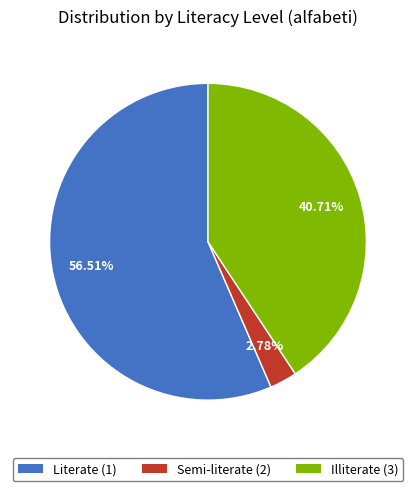

Is Literate (1) the majority of the pie?

Yes